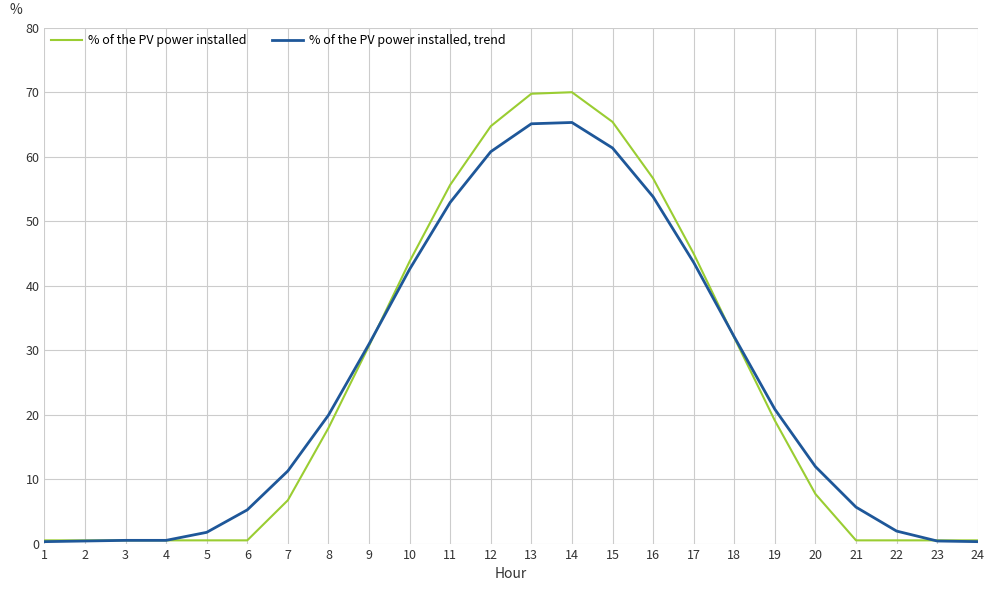

At which label does % of the PV power installed first exceed 17?

8